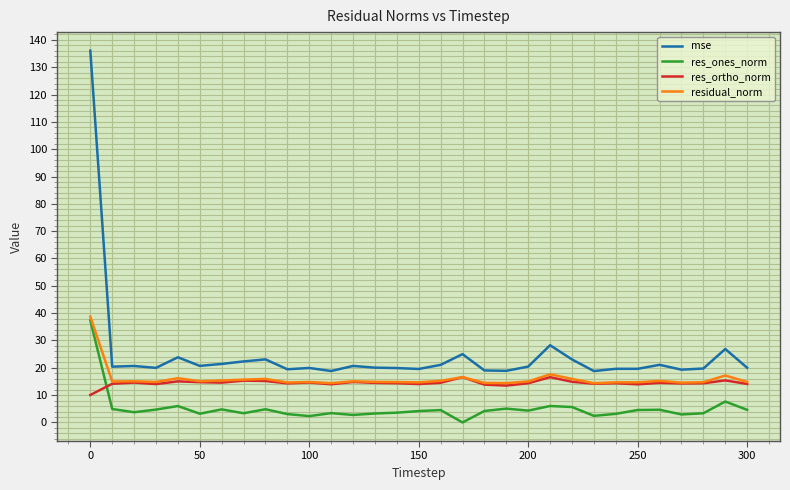

True or false: res_ones_norm and mse cross at least once.

False